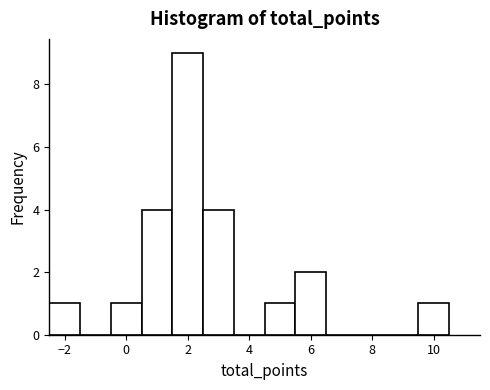

What is the height of the bar covering 4.5 to 5.5 on the x-axis? Neither the bar edges nor the heights are printed on the chart, so give them approximately, as read against the axes.

1